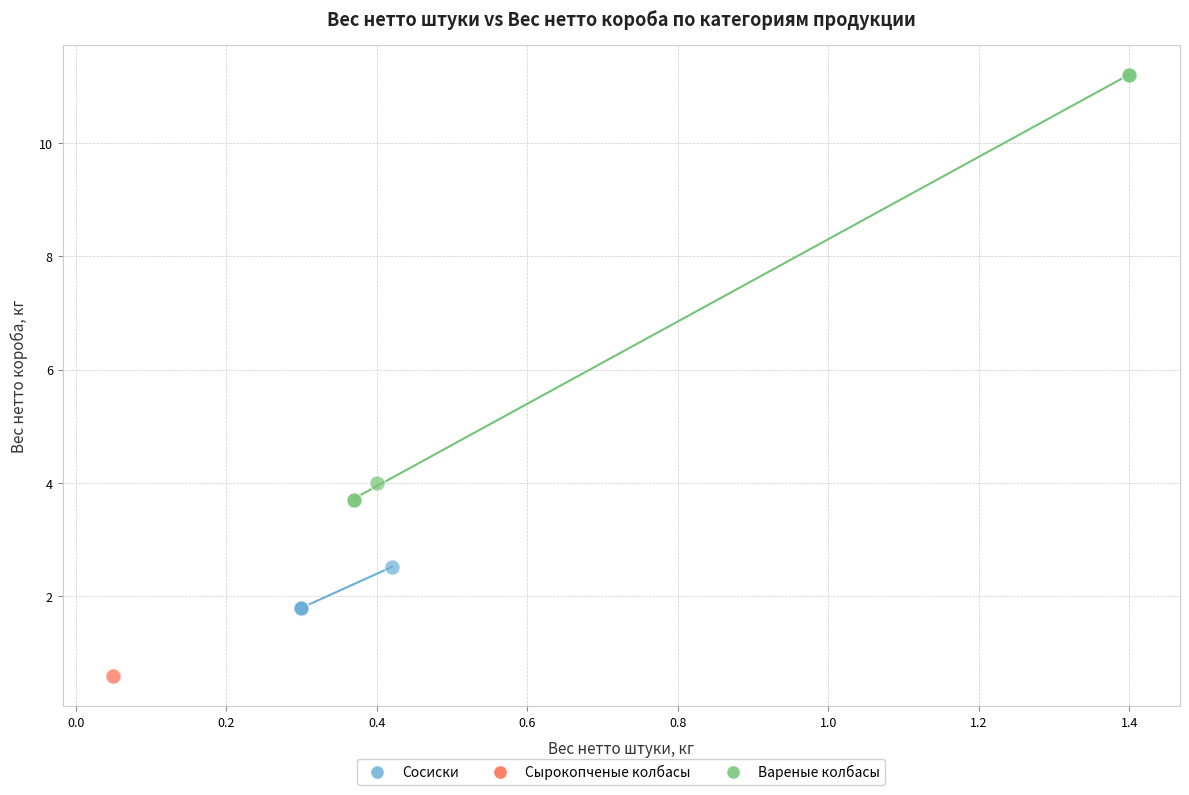

Which series contains the highest Y value?

Вареные колбасы